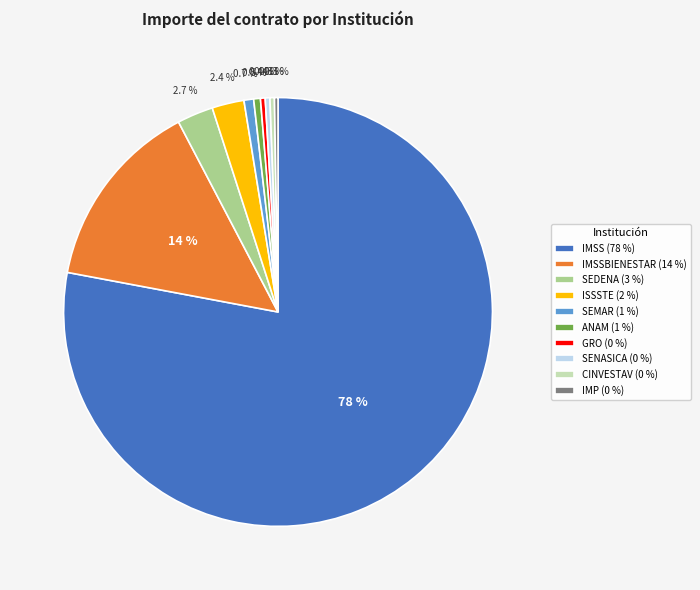

Which slice represents more than half of the pie?

IMSS (78 %)